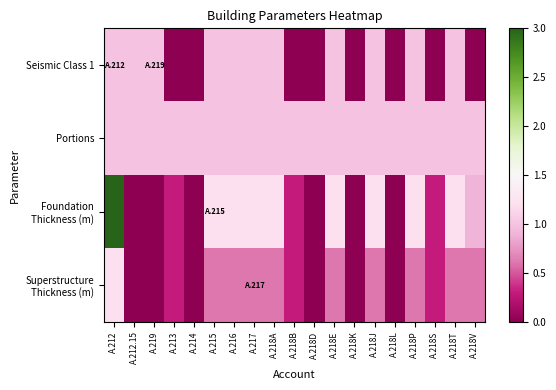

At which category is the sum across all series the highest?

A.212